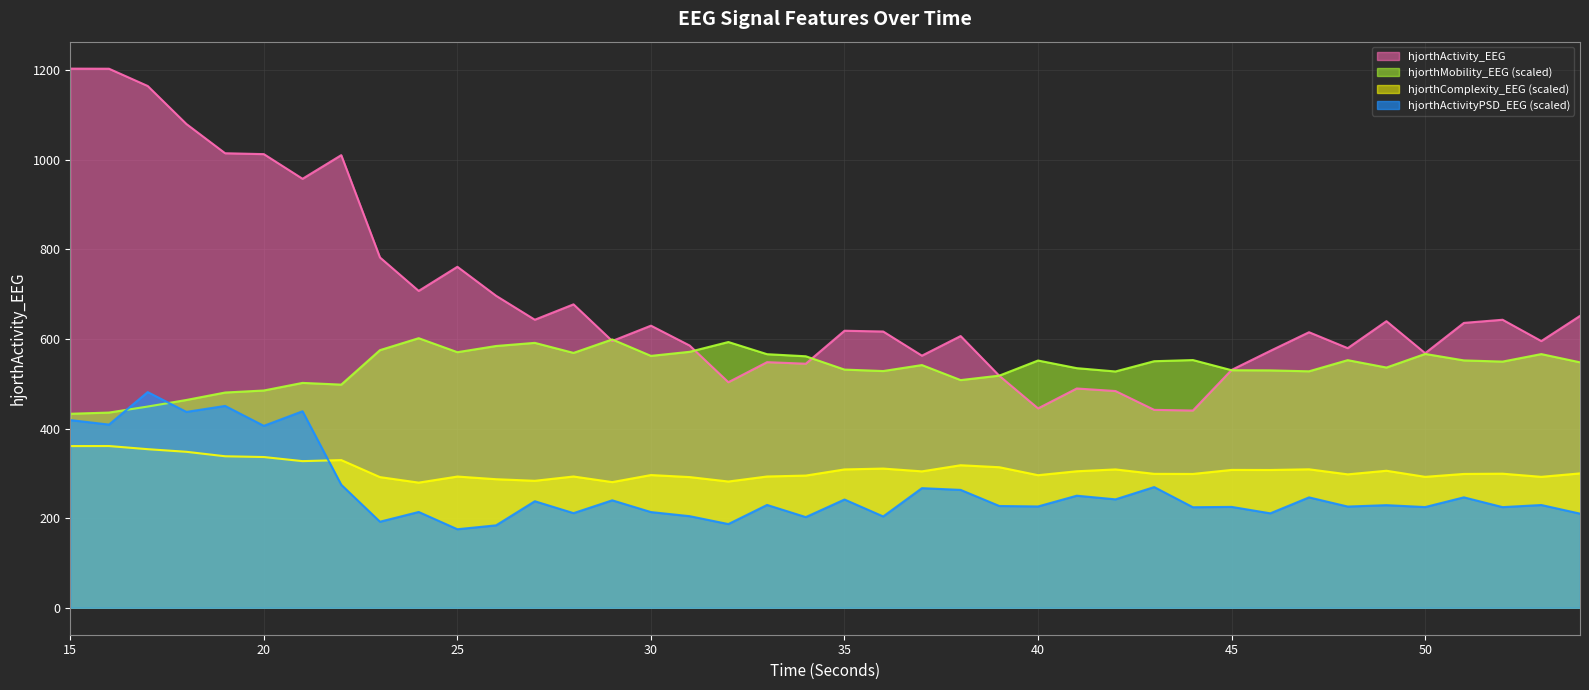

What is the minimum value shown in the chart?

175.3